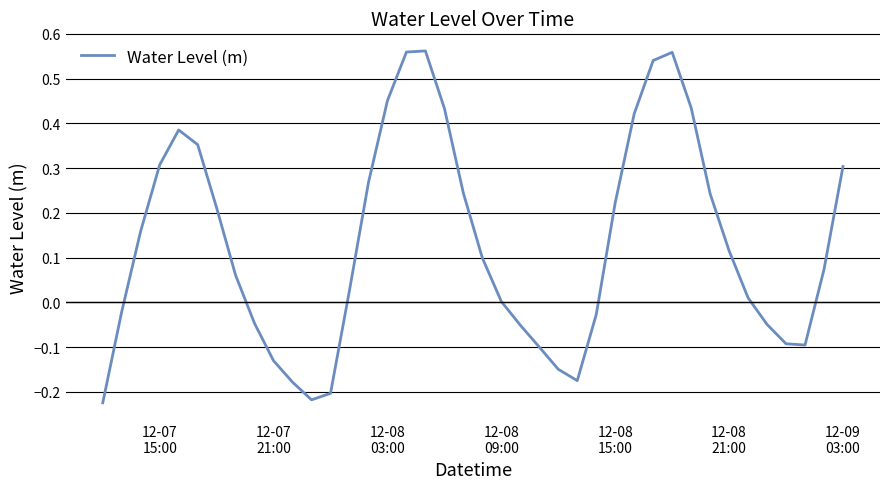

What is the difference between the maximum and minimum values?

0.8